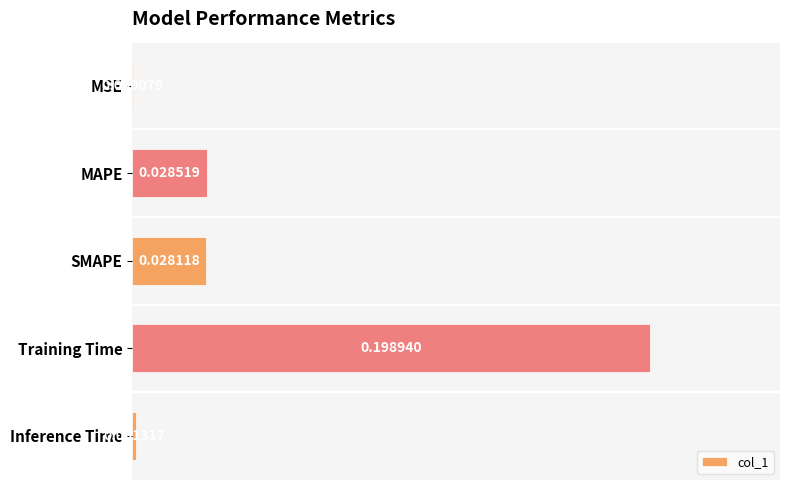

Between SMAPE and Inference Time, which is larger?

SMAPE